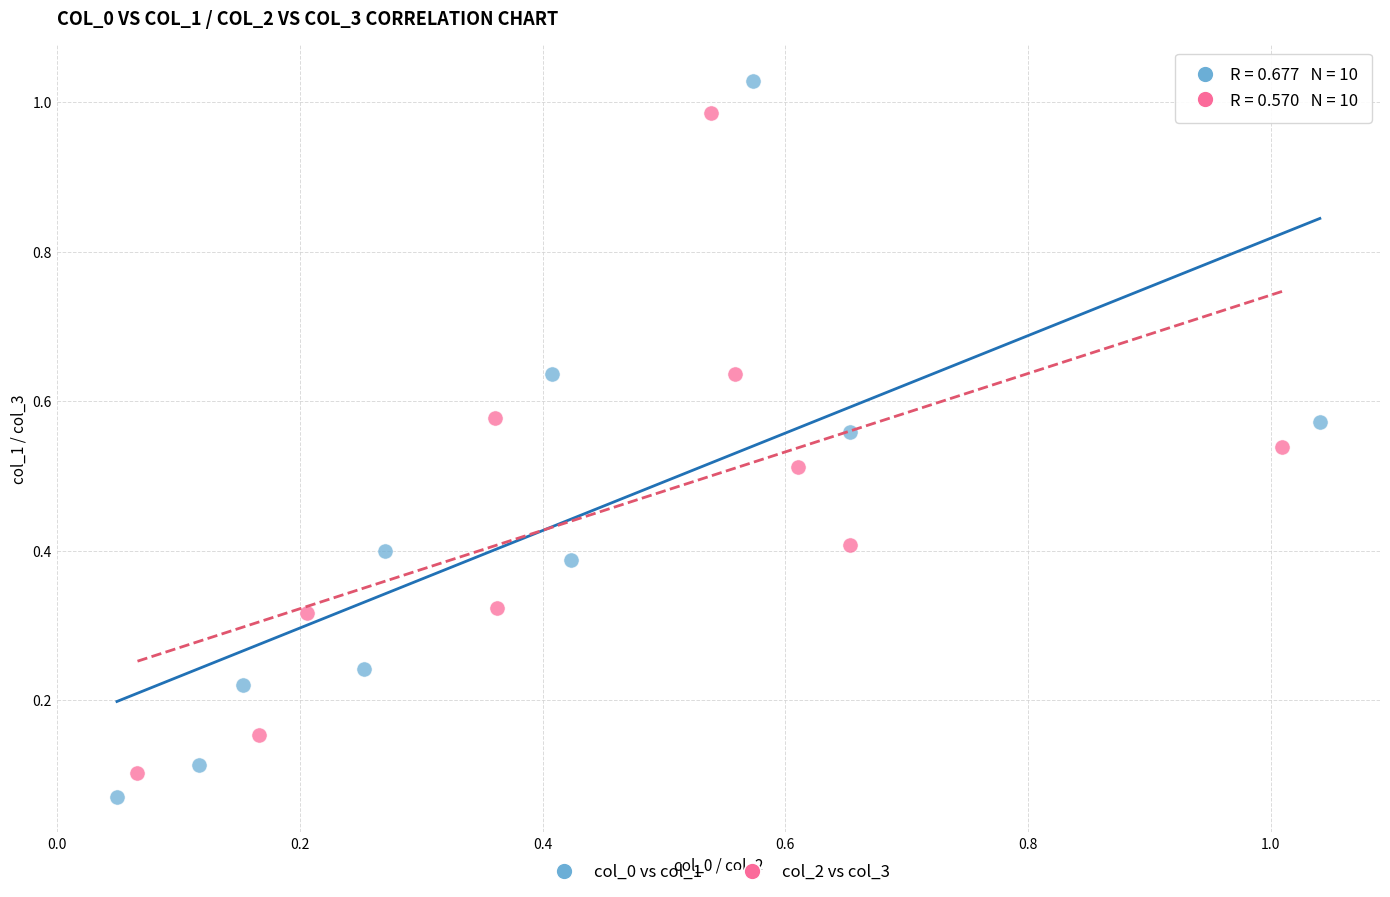

Which series contains the lowest Y value?

col_0 vs col_1